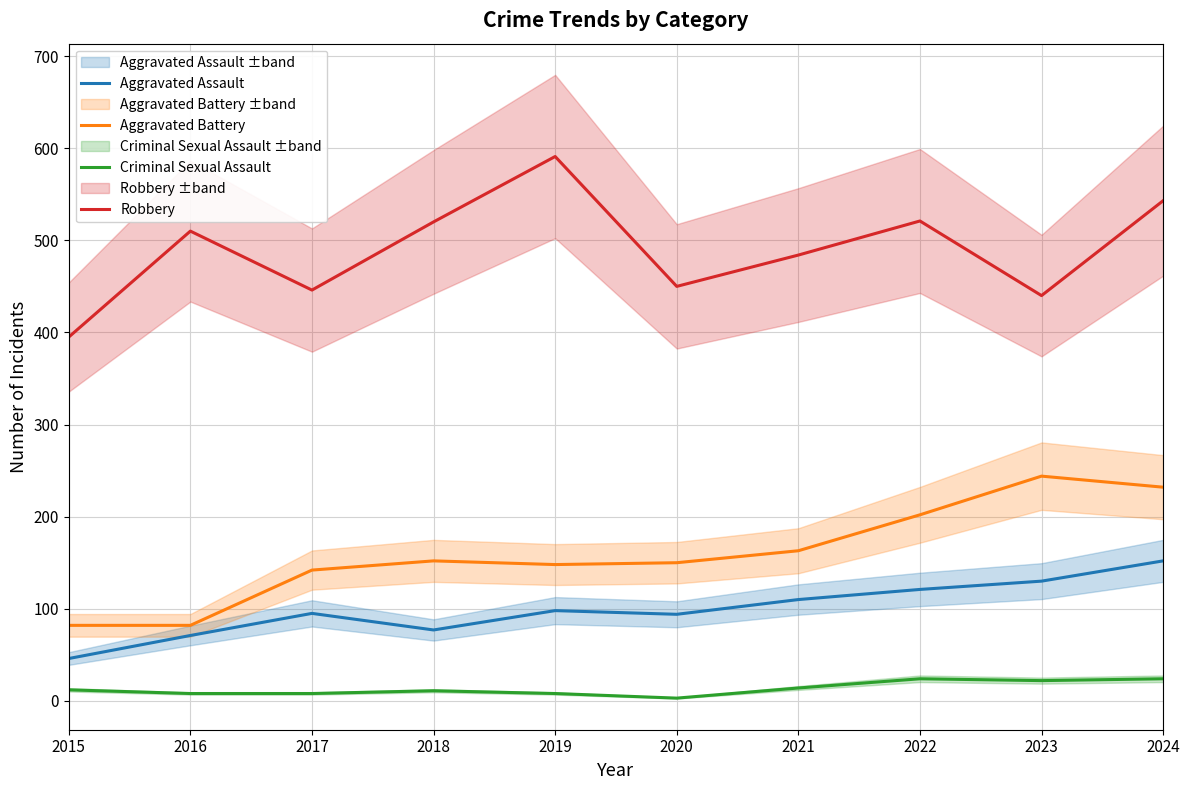

What are all the series names shown in the legend?

Aggravated Assault, Aggravated Battery, Criminal Sexual Assault, Robbery